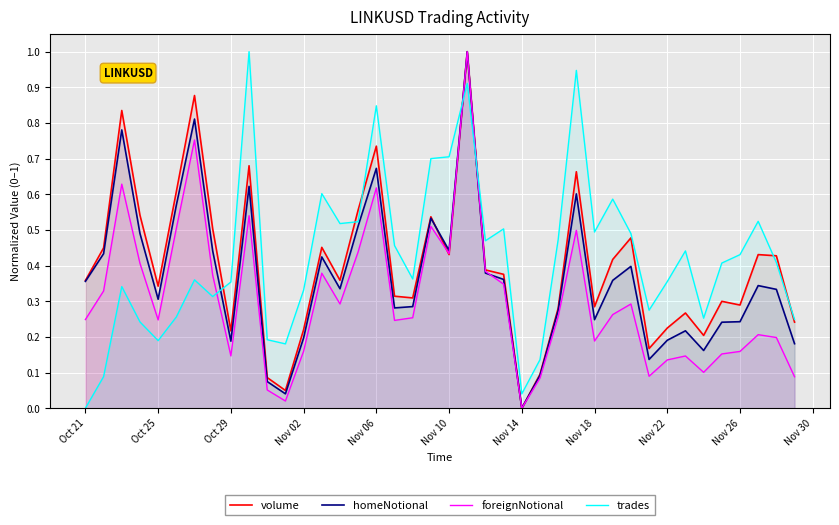

Between Nov 02 and Nov 06, which series saw the biggest shift?

trades